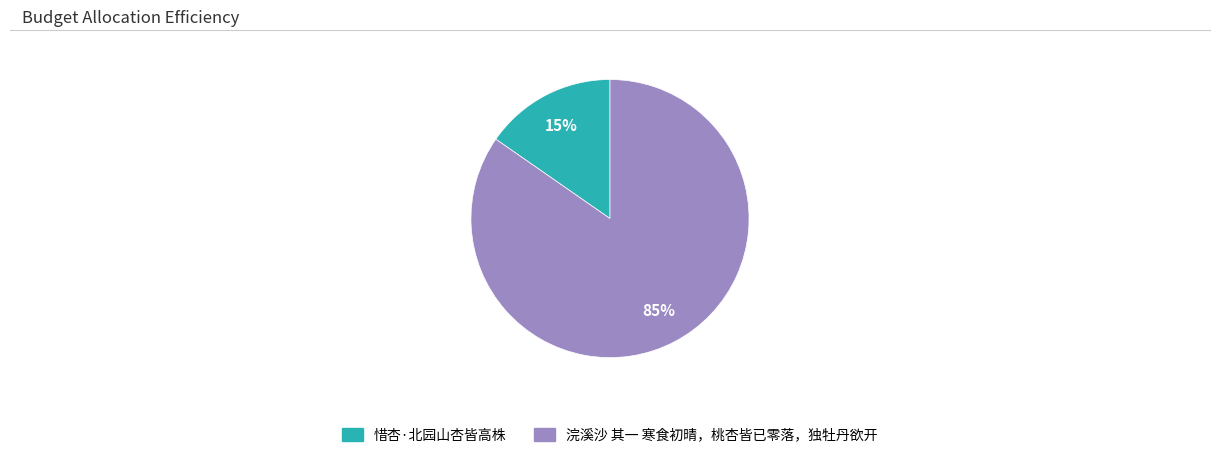

Which category has the biggest portion of the pie?

浣溪沙 其一 寒食初晴，桃杏皆已零落，独牡丹欲开